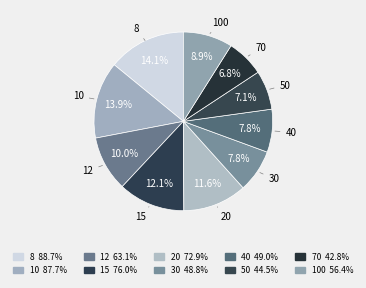

How many slices are in this pie chart?

10